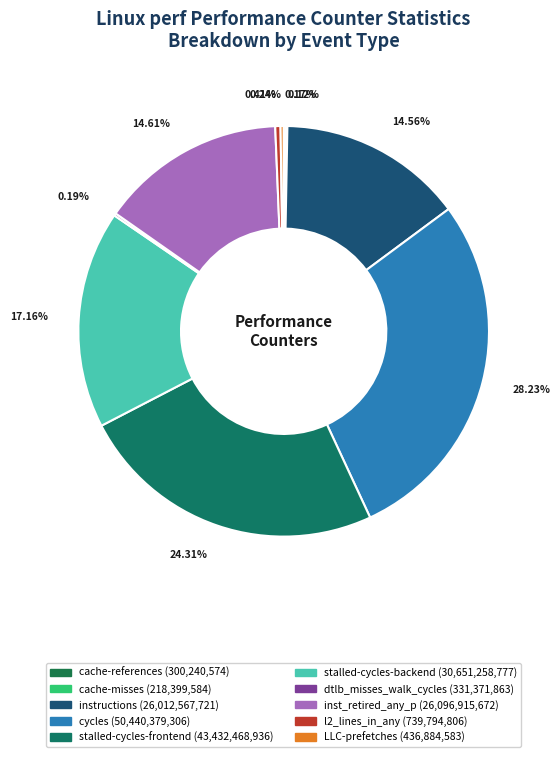

What is the largest slice in the pie chart?

cycles